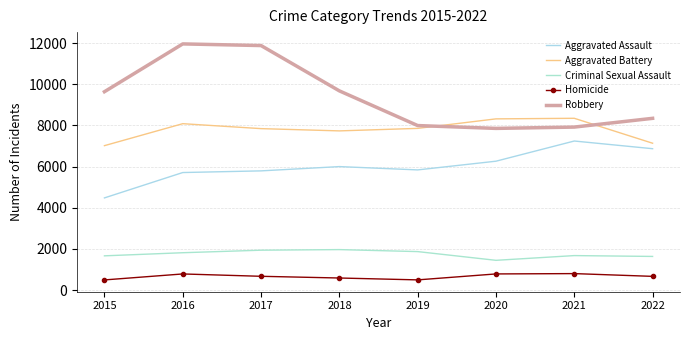

What is the total value across all series at 2016?

28360